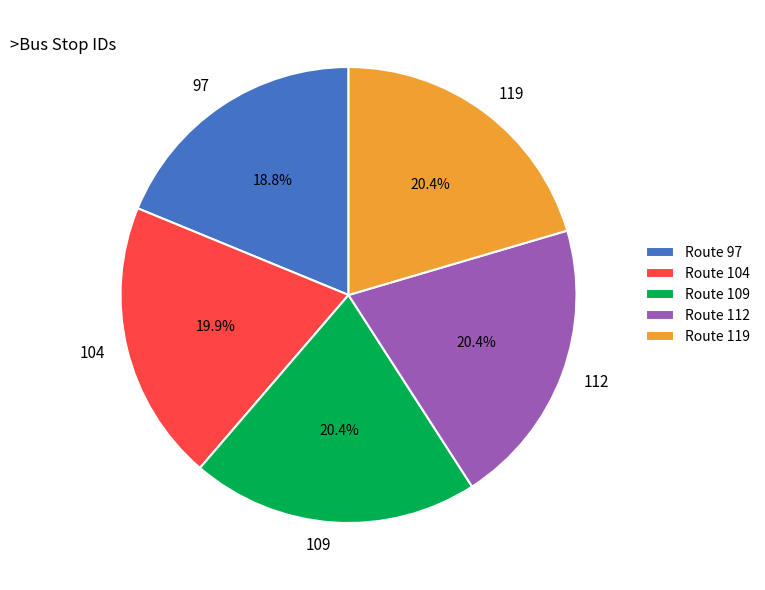

Is it true that 119 is 28% of the pie?

False